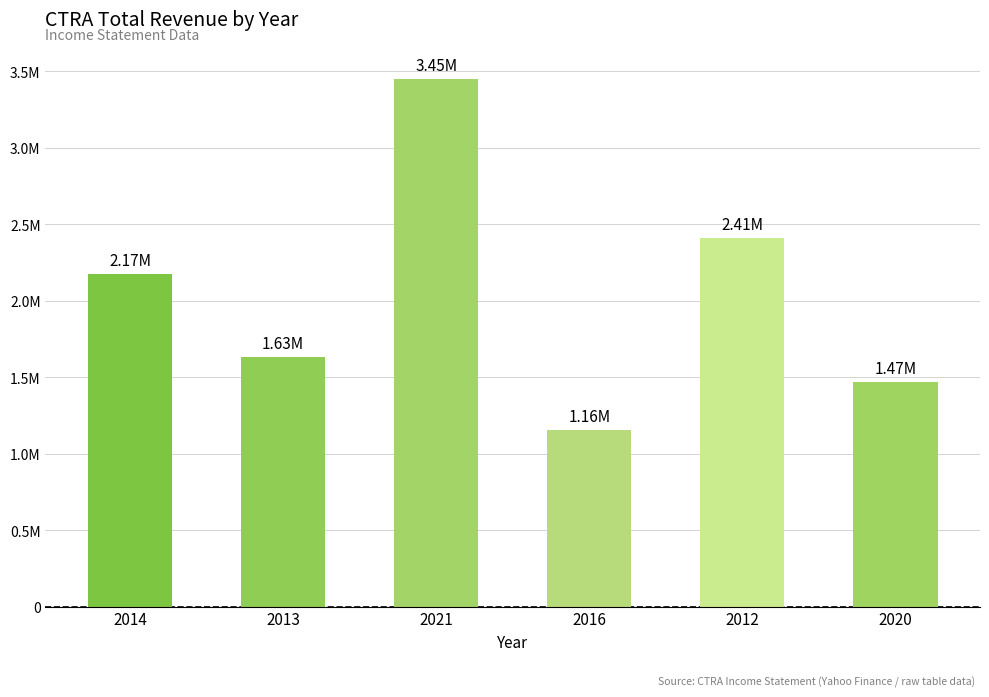

What is the difference between the maximum and minimum values?

2293300